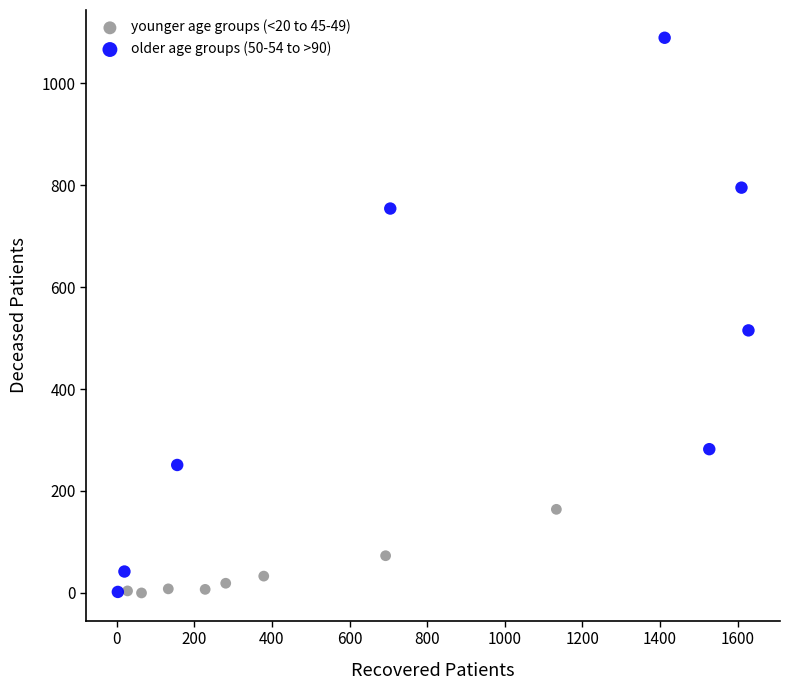

Which series has the largest Y range (max minus min)?

older age groups (50-54 to >90)